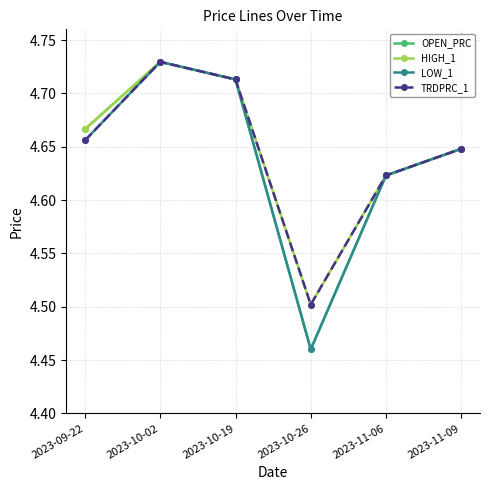

At which category is the sum across all series the highest?

2023-10-02